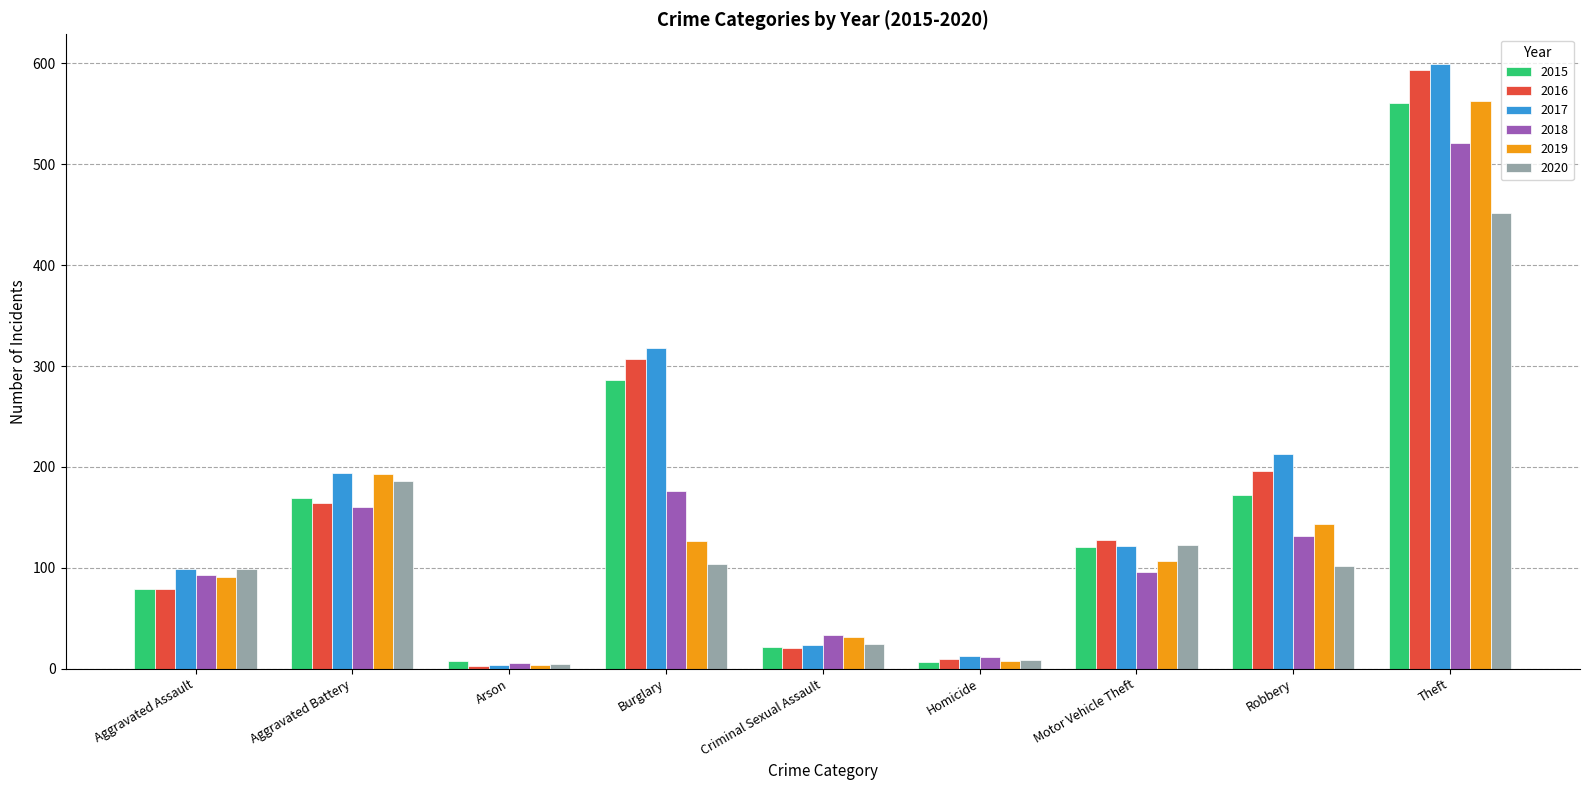

What is the total value across all series at Criminal Sexual Assault?

152